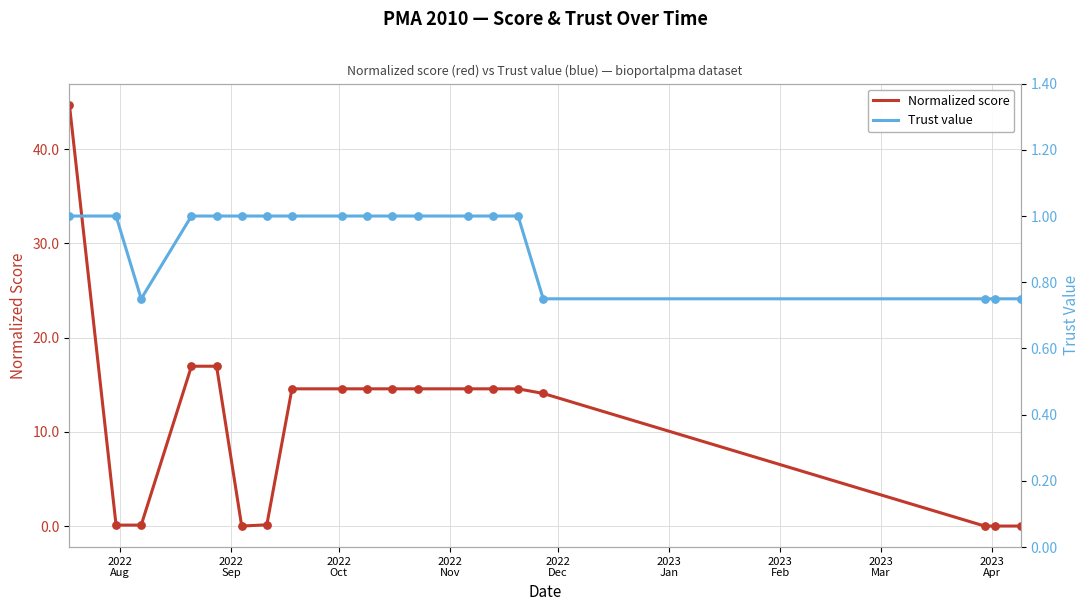

Is the value of Normalized score at 17 greater than the value of Trust value at 2022
Nov?

No